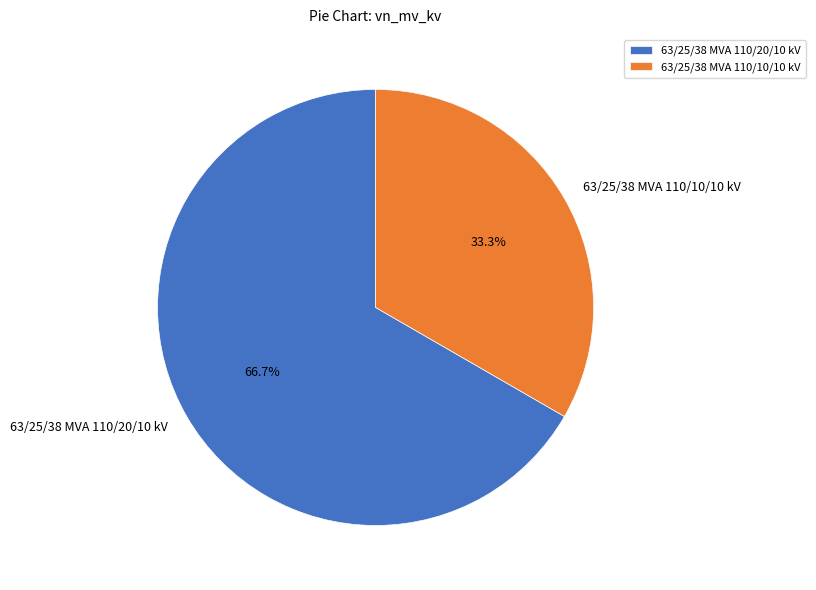

What is the smallest slice in the pie chart?

63/25/38 MVA 110/10/10 kV